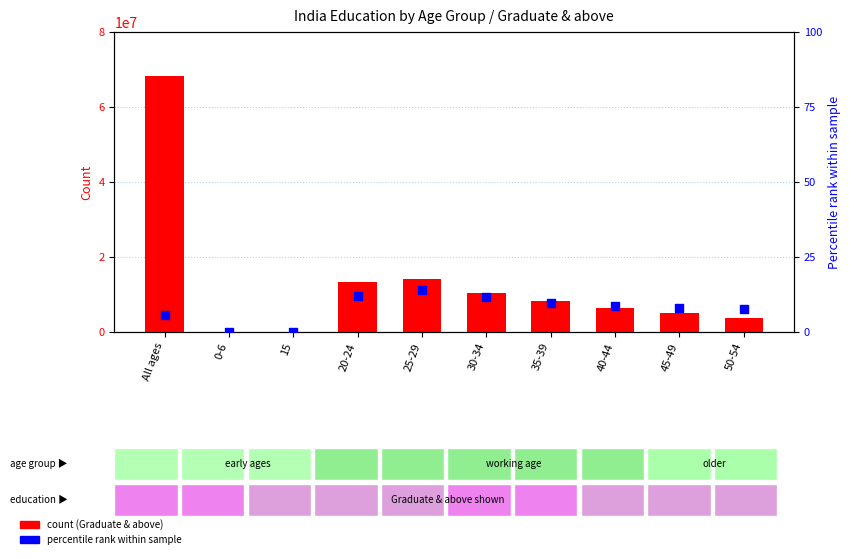

At how many categories does at least one series exceed 47034841?

1